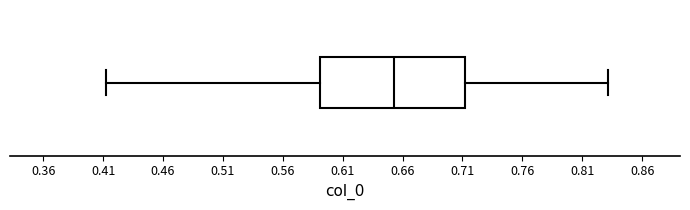

Where does the median line of the box sit on the x-axis? The values are not printed on the chart, so give them approximately, as read against the axis.

0.65